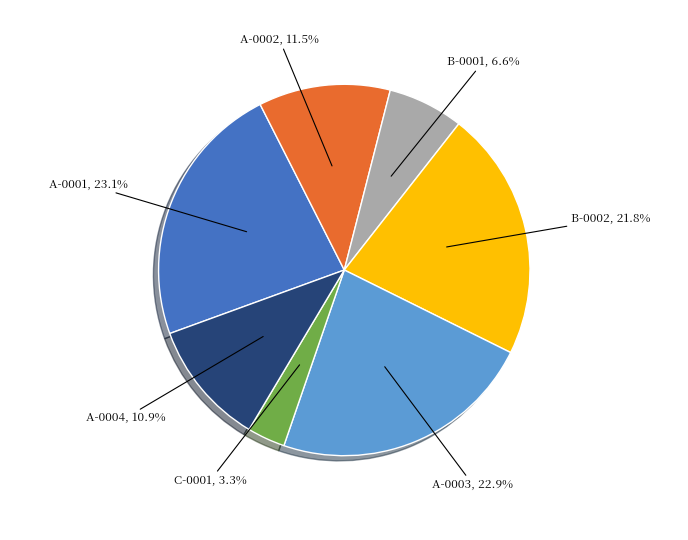

Is there a majority slice in this chart?

No